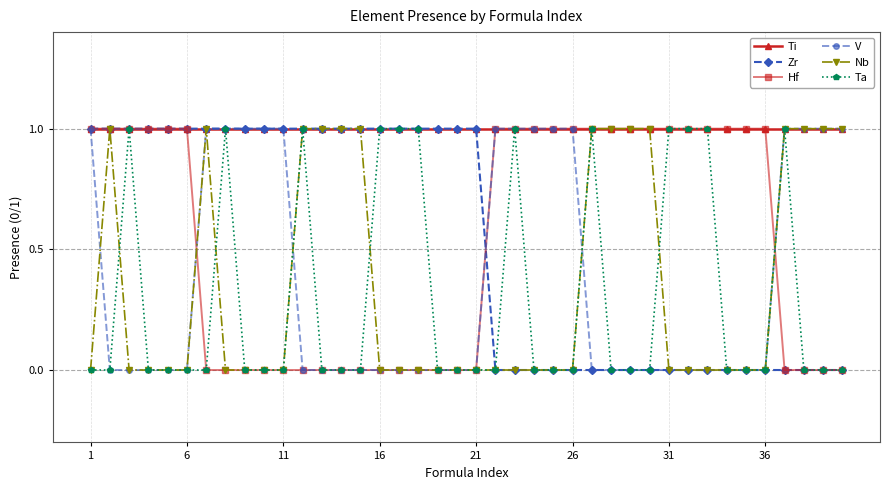

Does the chart have visible grid lines?

Yes